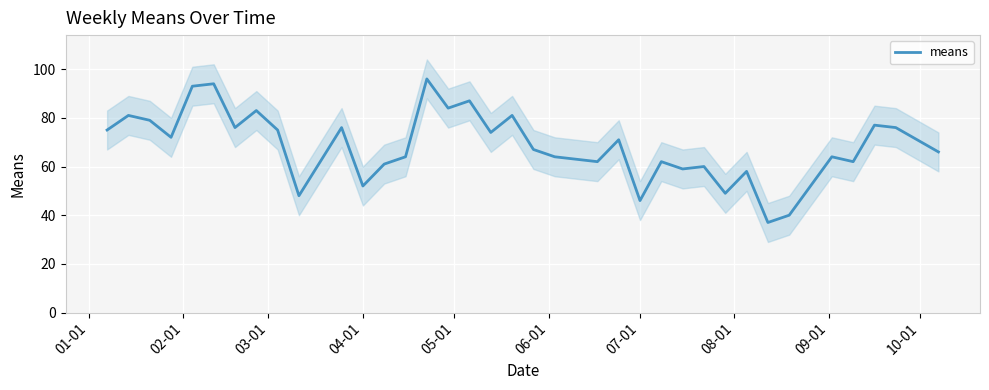

What is the highest value of the means series?

96